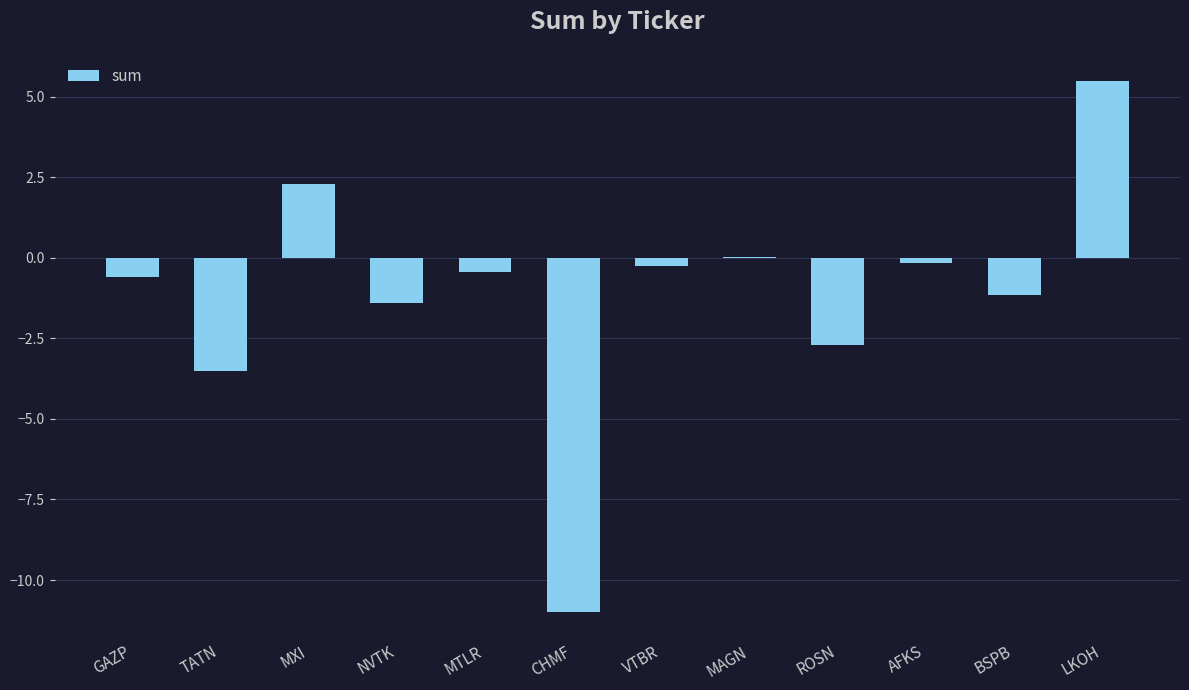

Is it true that the value at BSPB is -1.2?

True